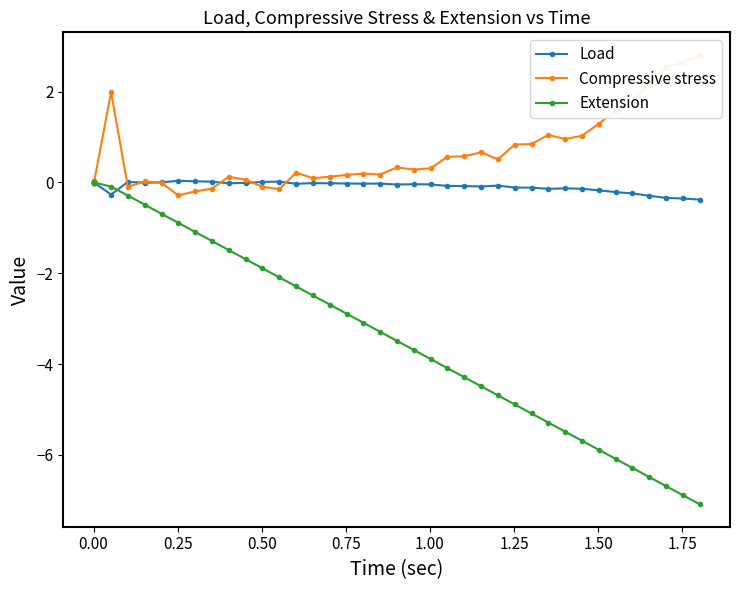

What is the value of the Extension point at the 12th from the left?

-1.7